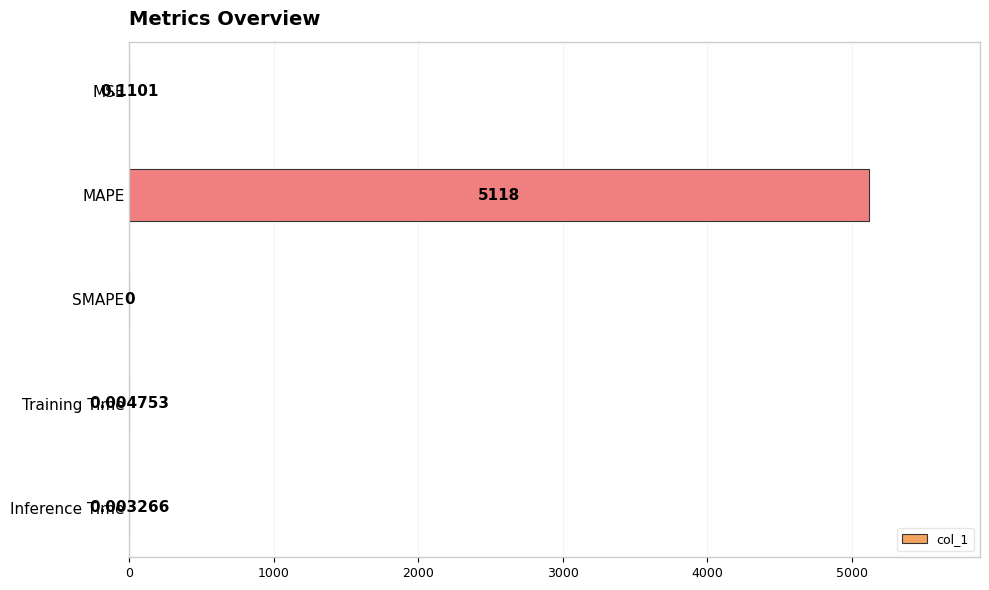

Which has a higher value, Training Time or MSE?

MSE